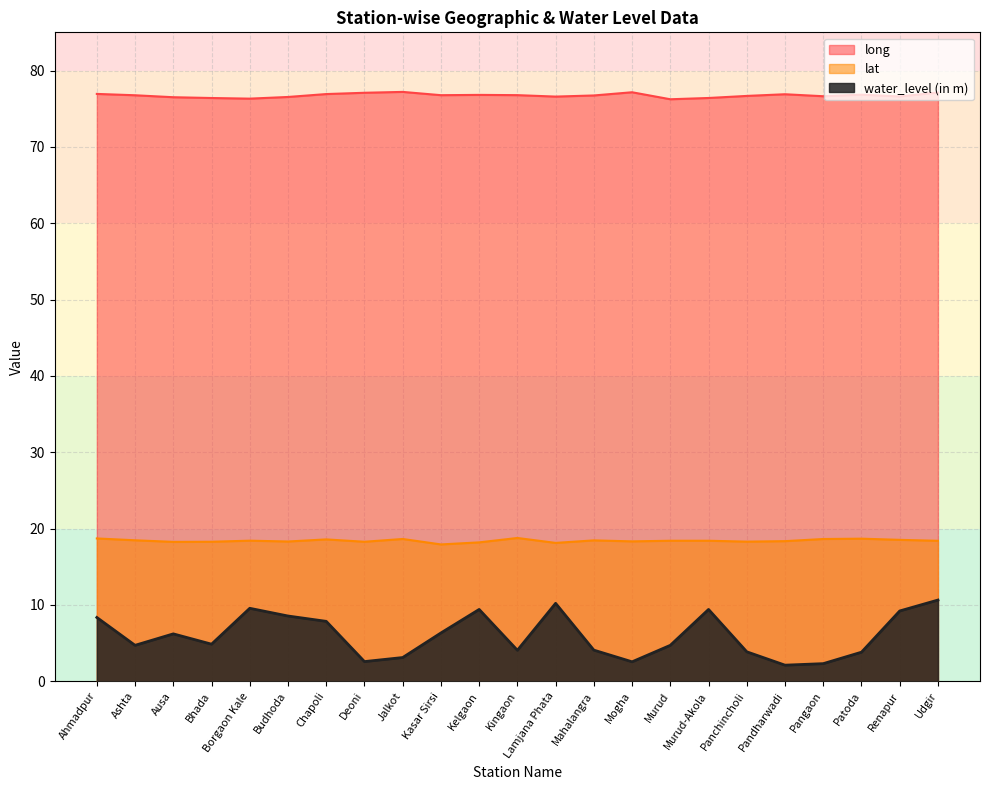

Is the value of lat at Murud-Akola greater than the value of long at Bhada?

No